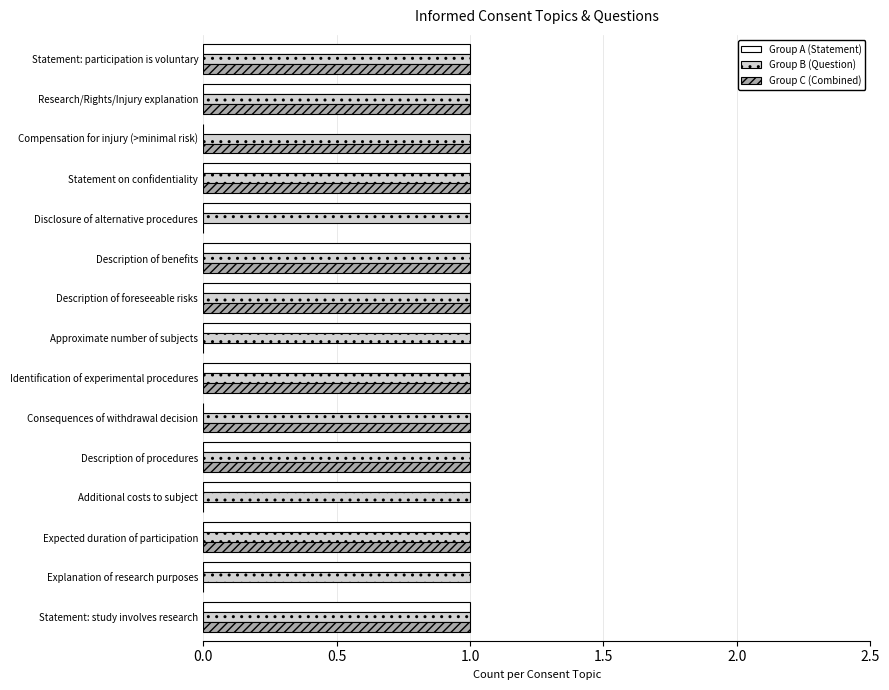

The Group B (Question) series shows 1 at Description of procedures. True or false?

True